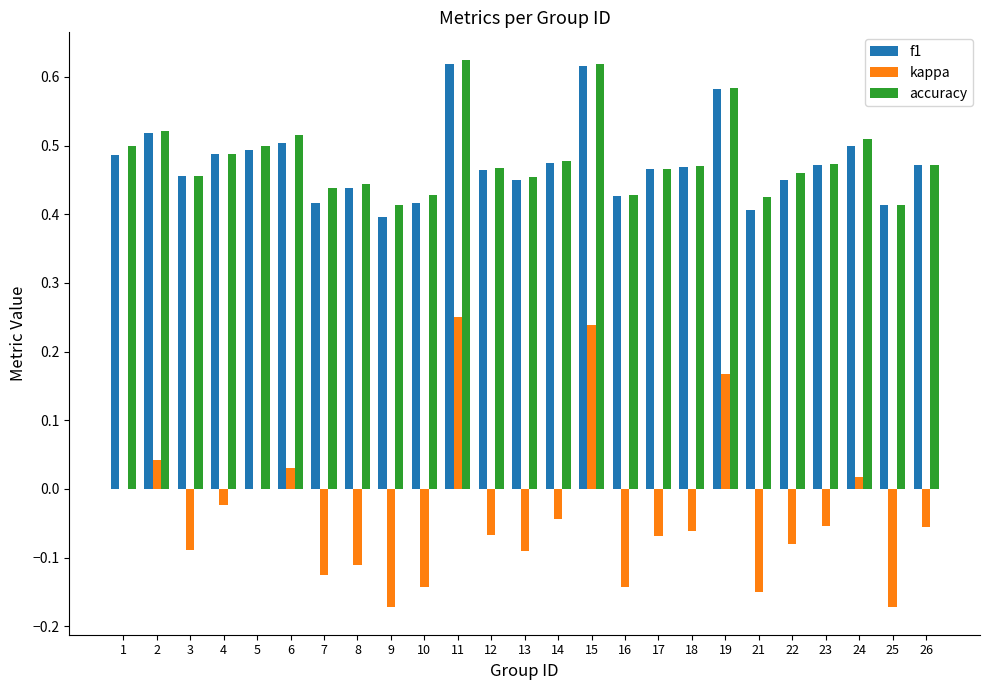

How many f1 values are between 0 and 1?

25